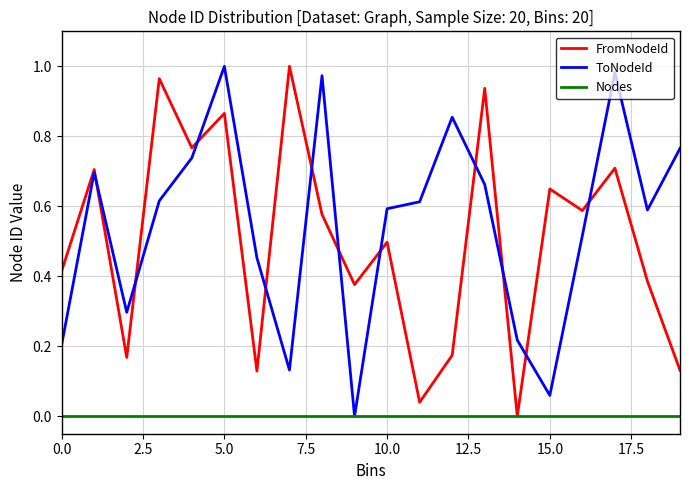

Does the chart have visible grid lines?

Yes